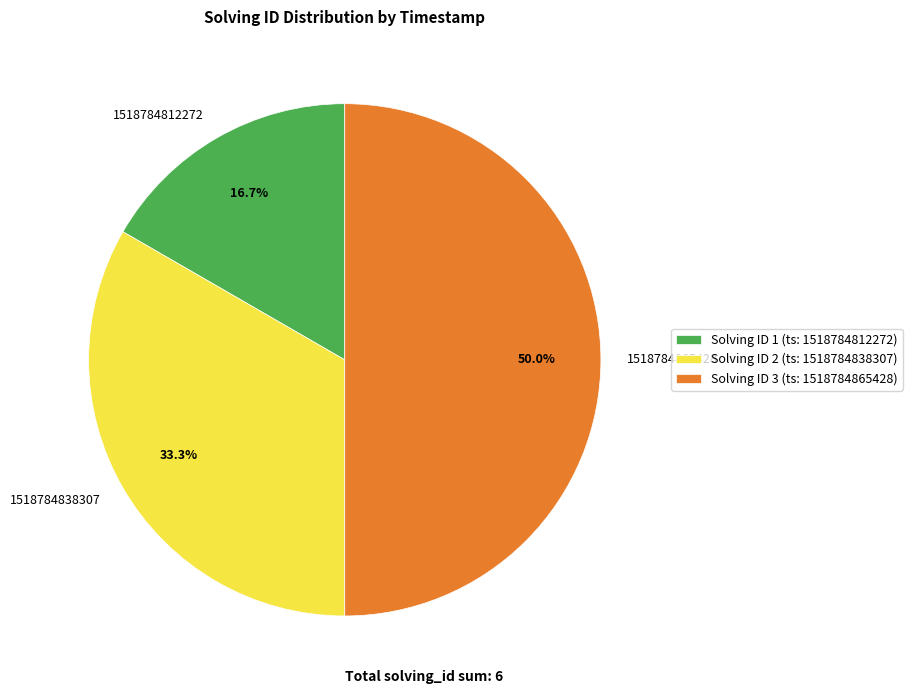

To the nearest percent, what is the difference between the largest and smallest slice percentages?

33%